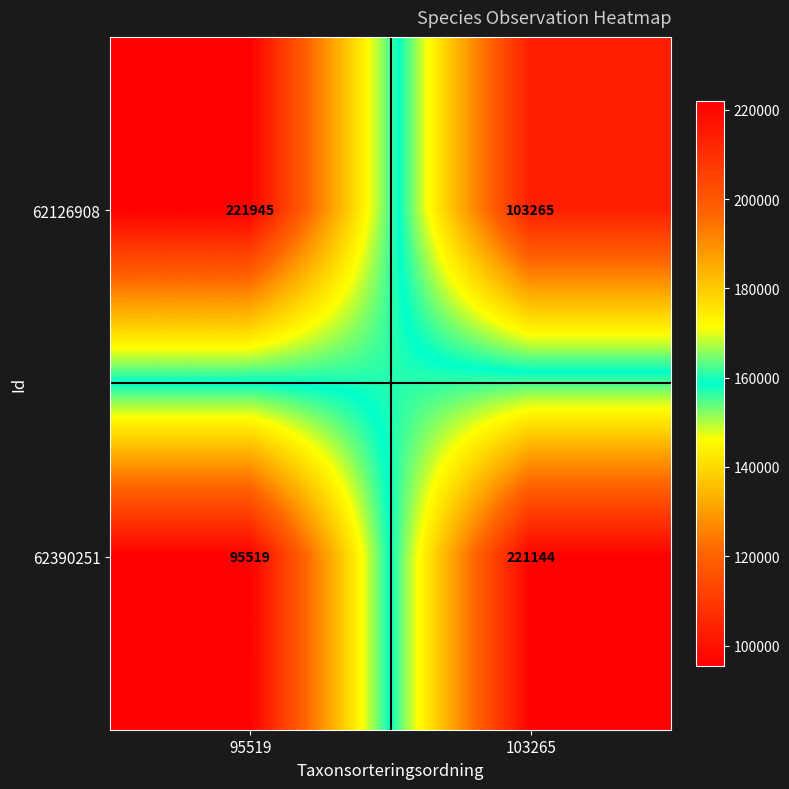

At which label does 62126908 reach its peak?

95519